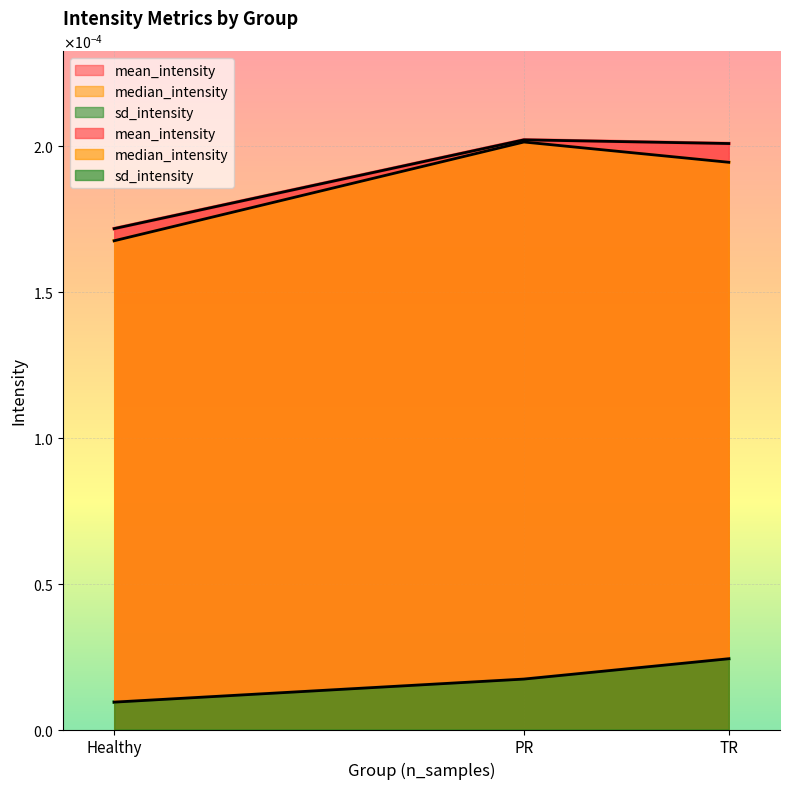

The value of mean_intensity at Healthy is 0.0. True or false?

False